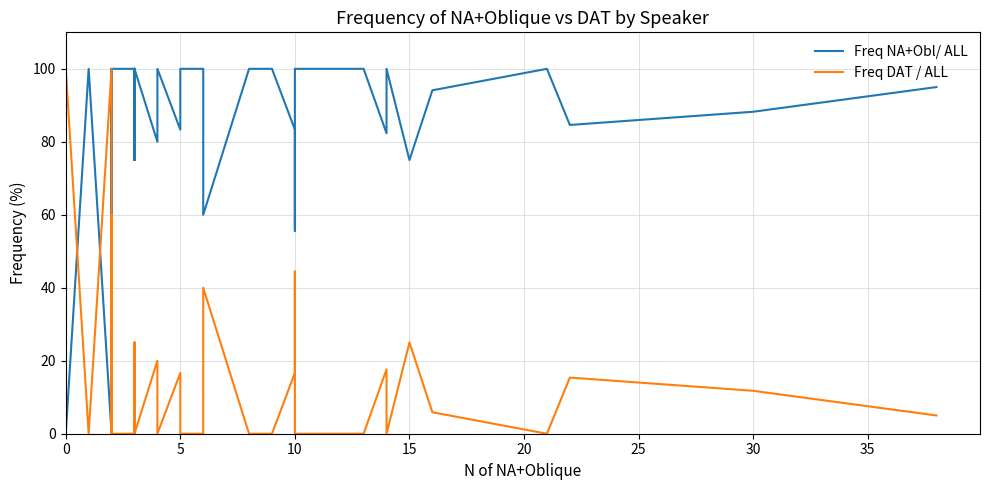

At 10, list the series in order from largest to smallest.

Freq NA+Obl/ ALL, Freq DAT / ALL